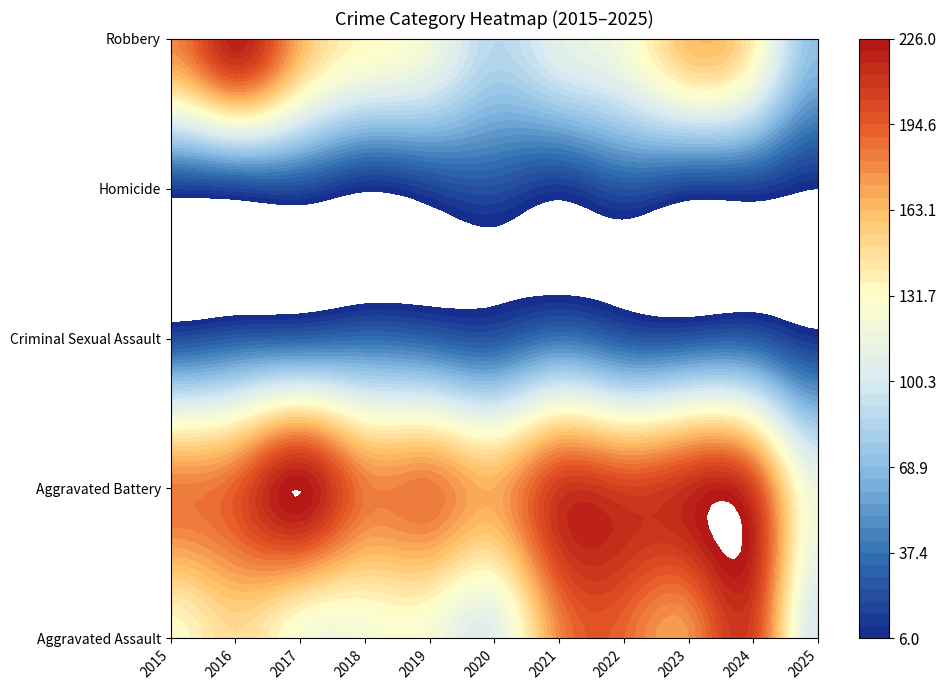

Reading right to left, extract all data points from this chart.

Aggravated Assault: 2025=99	2024=203	2023=176	2022=190	2021=179	2020=108	2019=124	2018=124	2017=126	2016=149	2015=132
Aggravated Battery: 2025=117	2024=203	2023=214	2022=205	2021=208	2020=168	2019=184	2018=184	2017=226	2016=193	2015=183
Criminal Sexual Assault: 2025=11	2024=27	2023=26	2022=27	2021=39	2020=25	2019=30	2018=35	2017=31	2016=28	2015=21
Homicide: 2025=6	2024=15	2023=16	2022=24	2021=12	2020=22	2019=16	2018=8	2017=20	2016=18	2015=15
Robbery: 2025=71	2024=138	2023=161	2022=123	2021=108	2020=87	2019=120	2018=134	2017=166	2016=220	2015=180